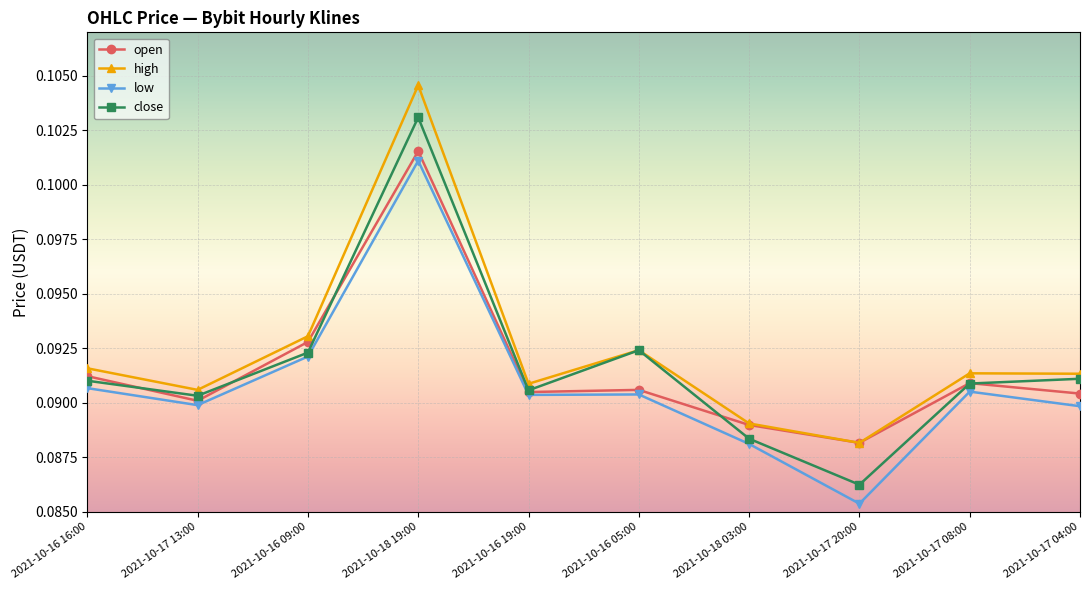

What are all the series names shown in the legend?

open, high, low, close